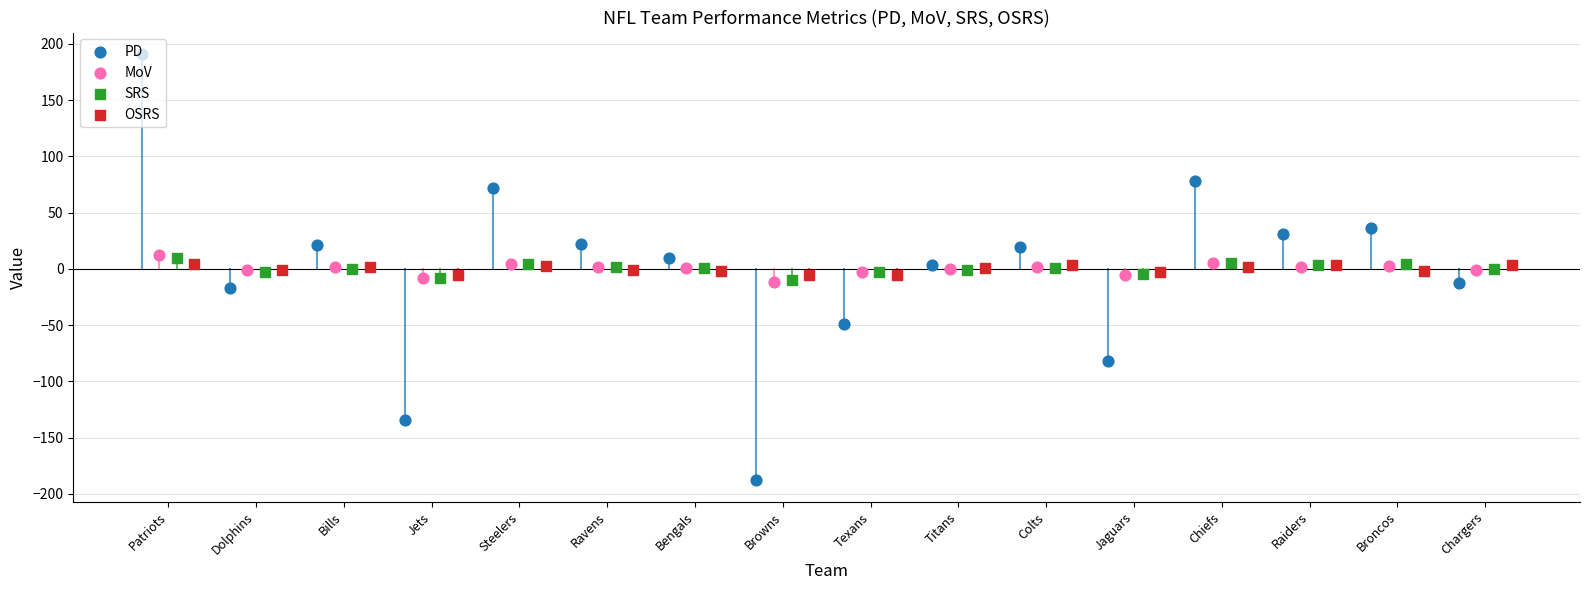

Is the value of MoV at Colts greater than the value of PD at Bills?

No